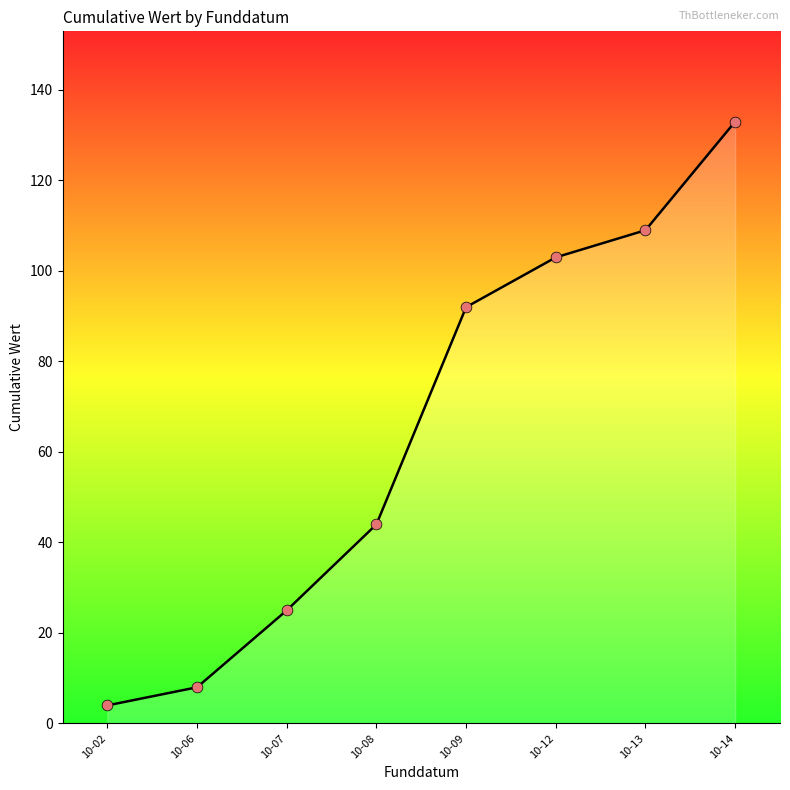

What is the ratio of the value at 10-06 to the value at 10-08?

0.2